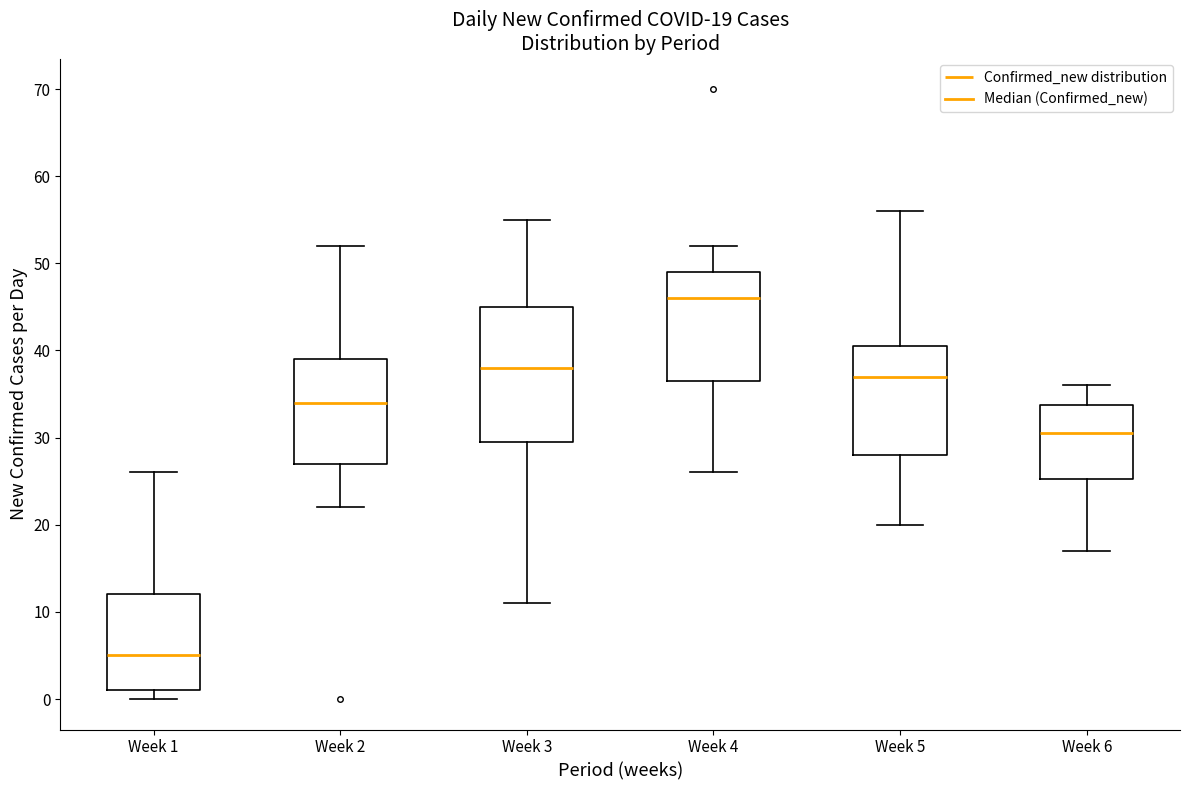

Comparing the boxes themselves (not the whiskers), which one is the tallest?

Week 3